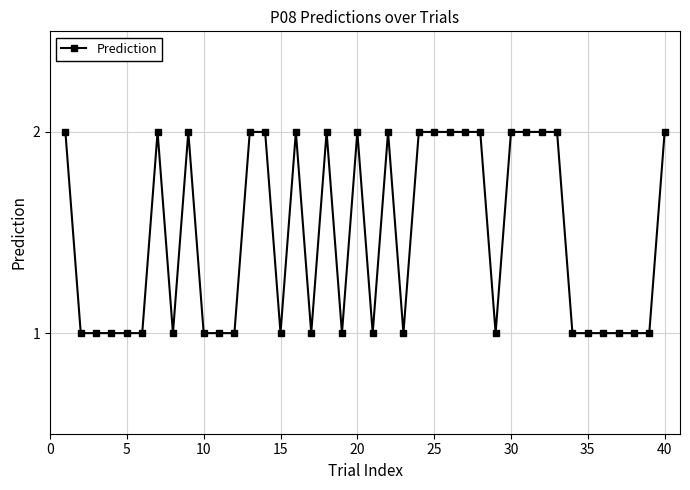

What is the value of the 38th point from the left?

1